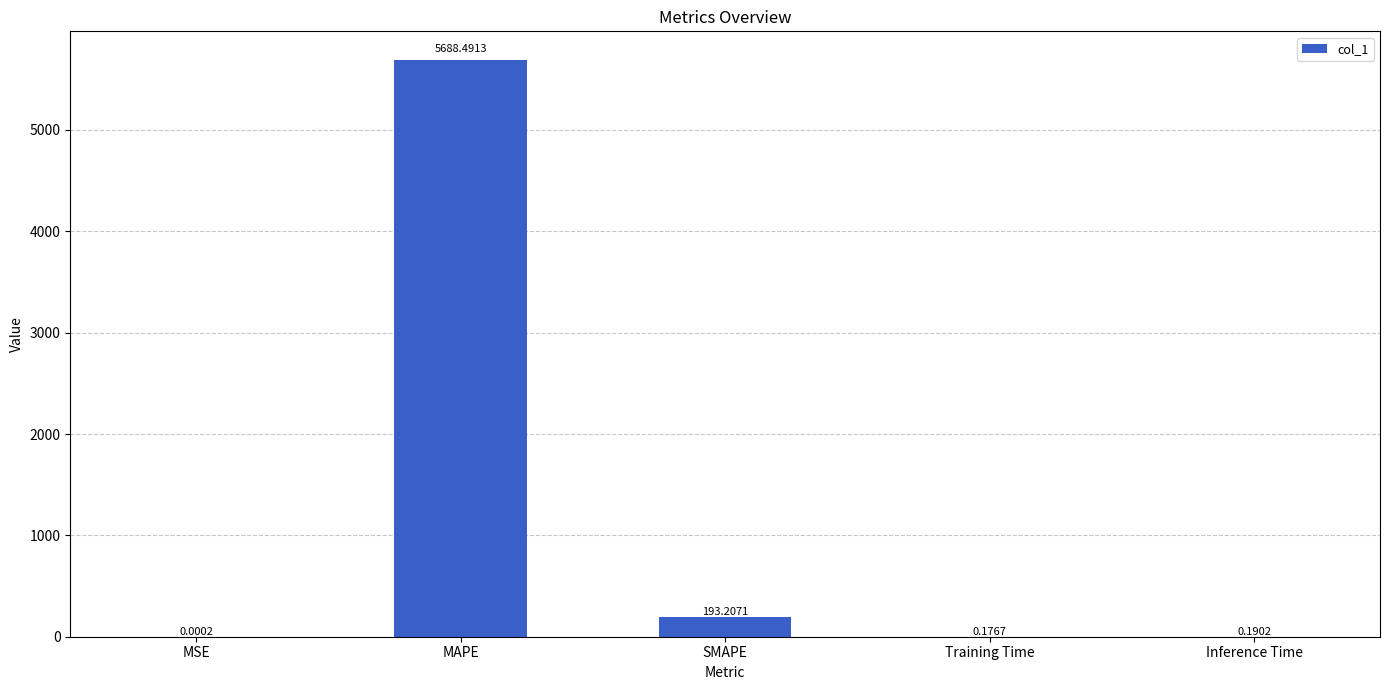

At which label is the value closest to 2844?

SMAPE